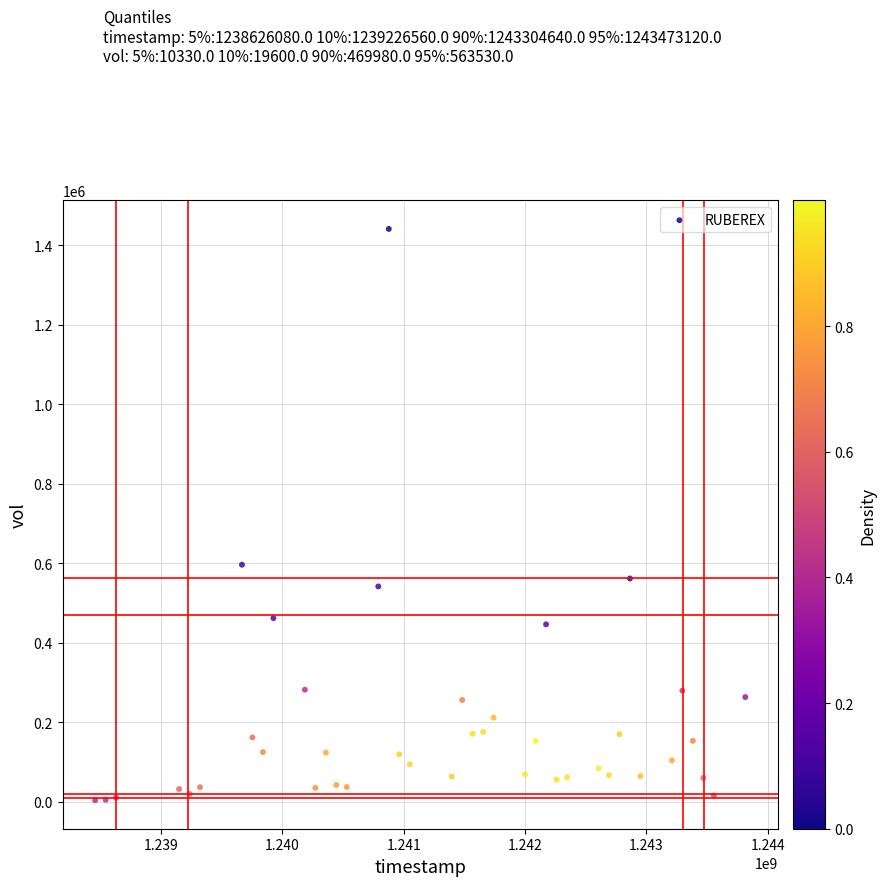

What is the range of Y values (max minus min)?

1436800